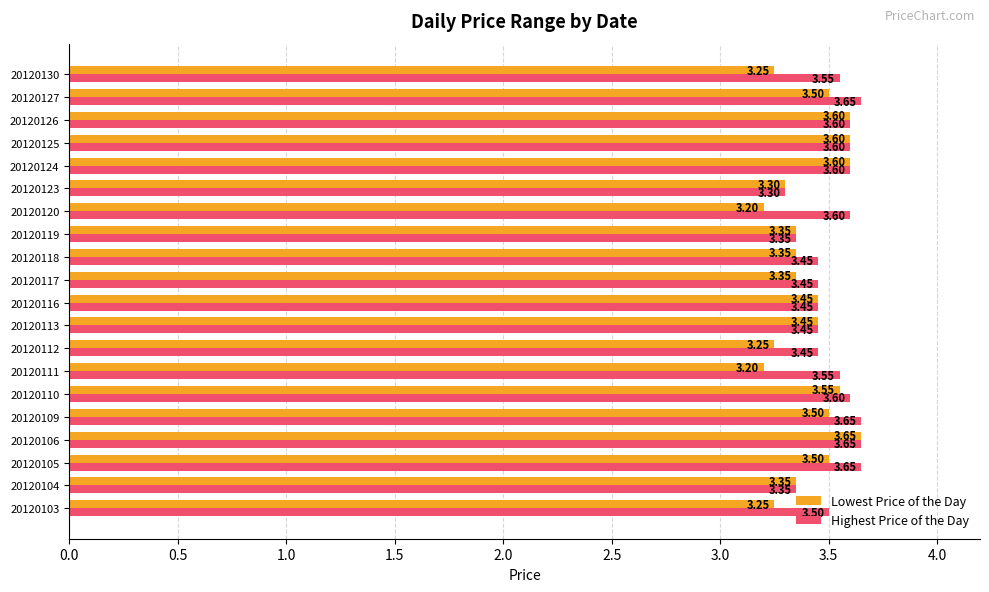

Count the number of data series in this chart.

2